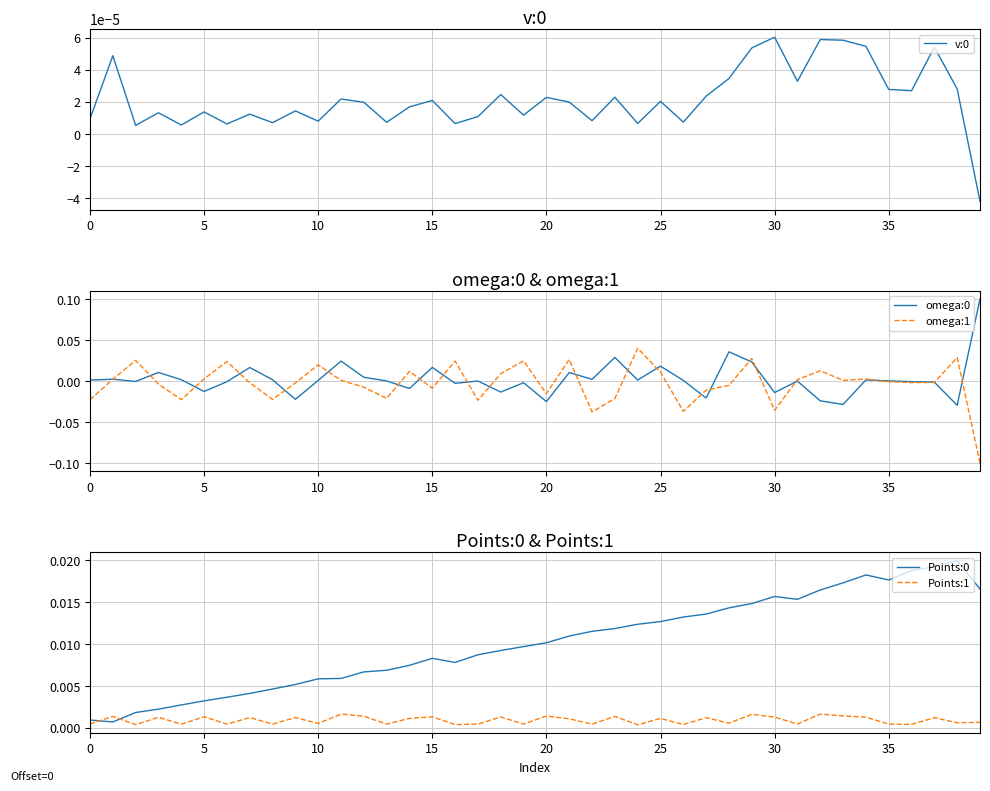

Which category has the lowest value in the Points:1 series?

24